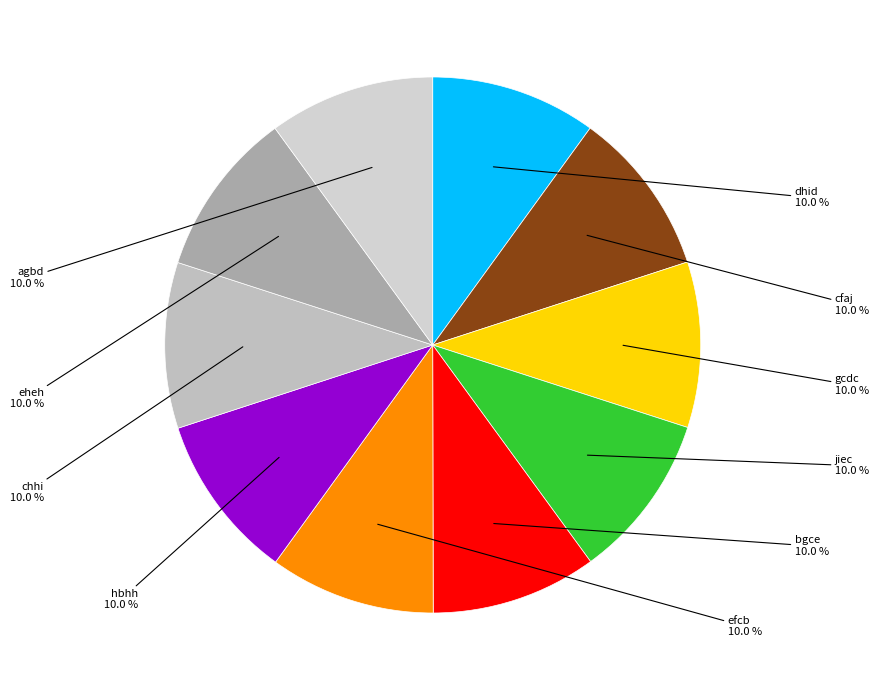

How much of the chart is everything except efcb?

90.0%